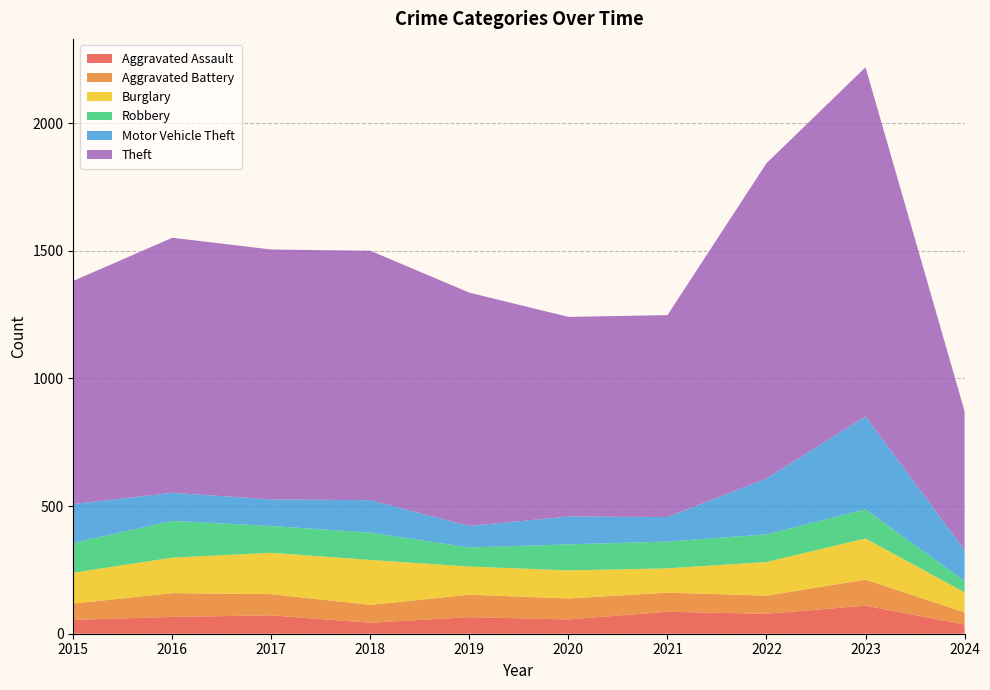

Reading left to right, what are all the values shown in this chart?

Aggravated Assault: 54	66	72	43	65	56	86	78	110	36
Aggravated Battery: 64	93	83	70	88	82	75	71	102	48
Burglary: 121	139	162	176	110	110	95	132	161	78
Robbery: 117	144	105	107	75	102	105	108	114	44
Motor Vehicle Theft: 152	110	104	127	84	109	96	219	364	122
Theft: 874	999	979	977	914	782	791	1235	1368	544